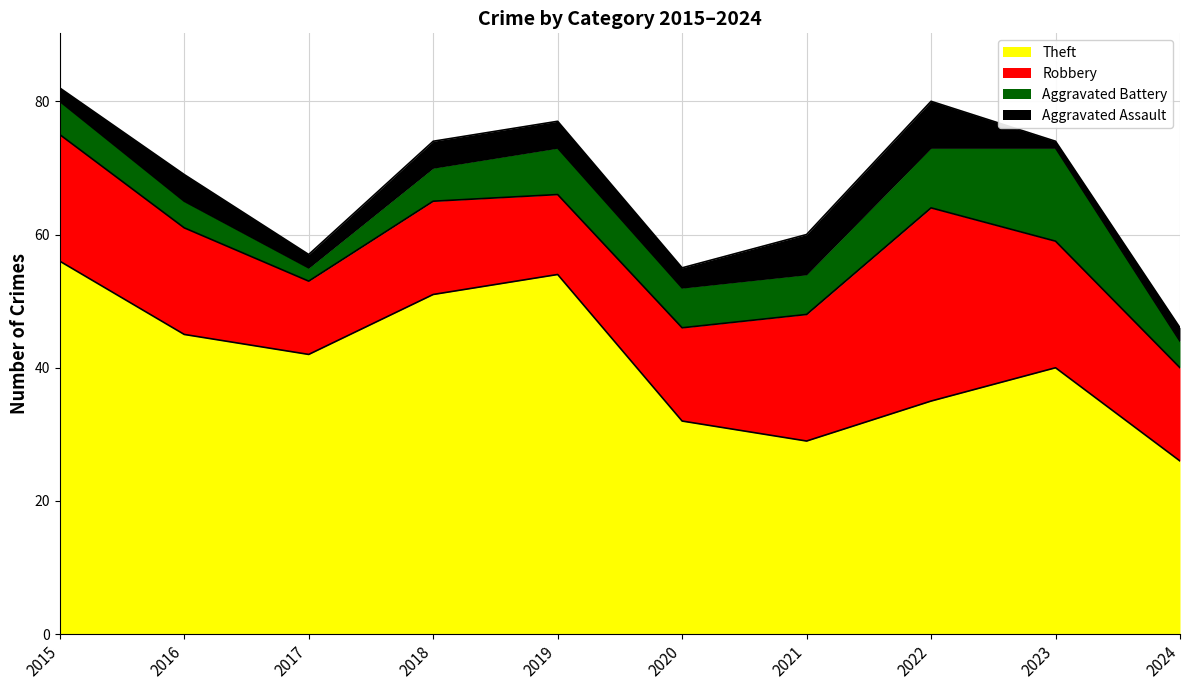

What is the sum of the Aggravated Assault values at 2022 and 2017?

9